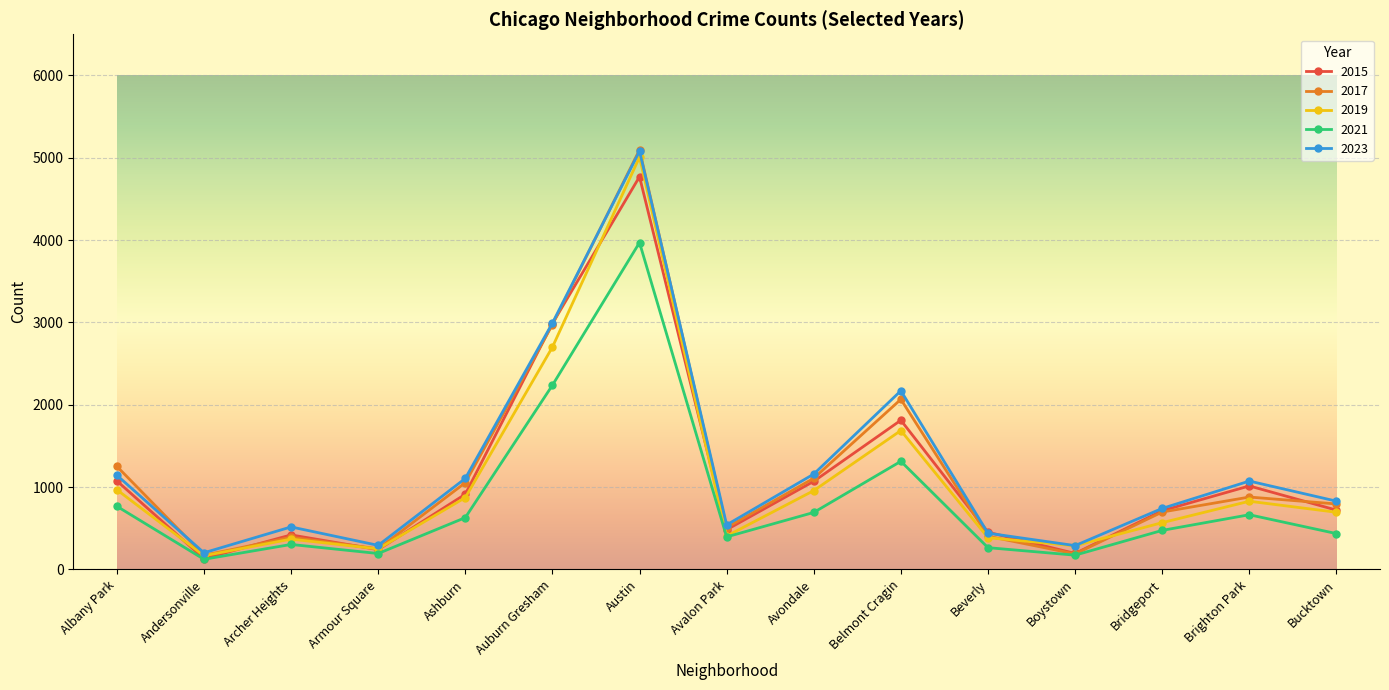

Which series ends up on top after the final intersection of 2023 and 2015?

2023